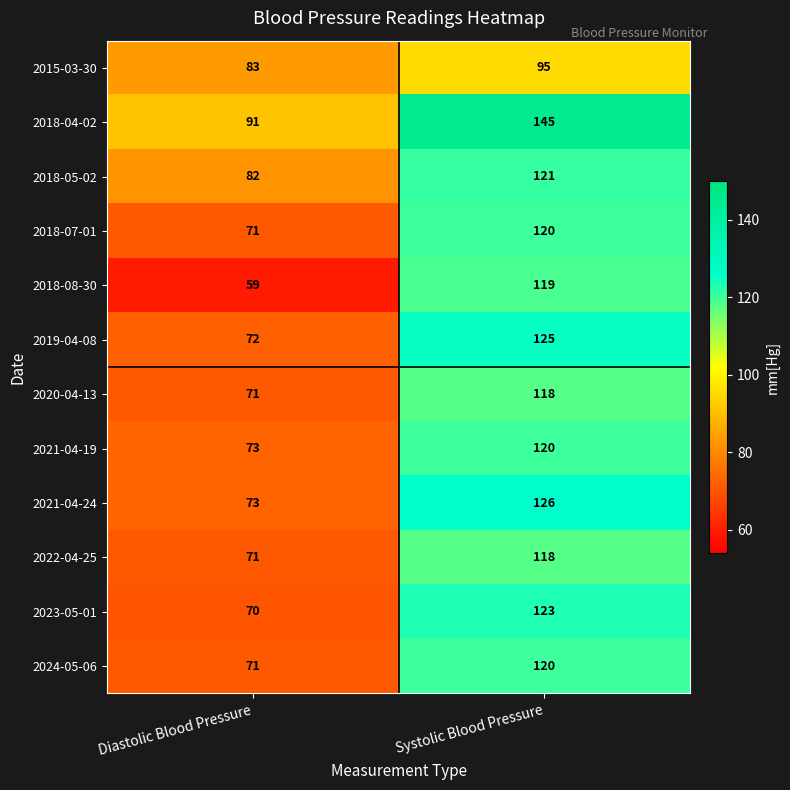

At how many categories does at least one series exceed 143?

1